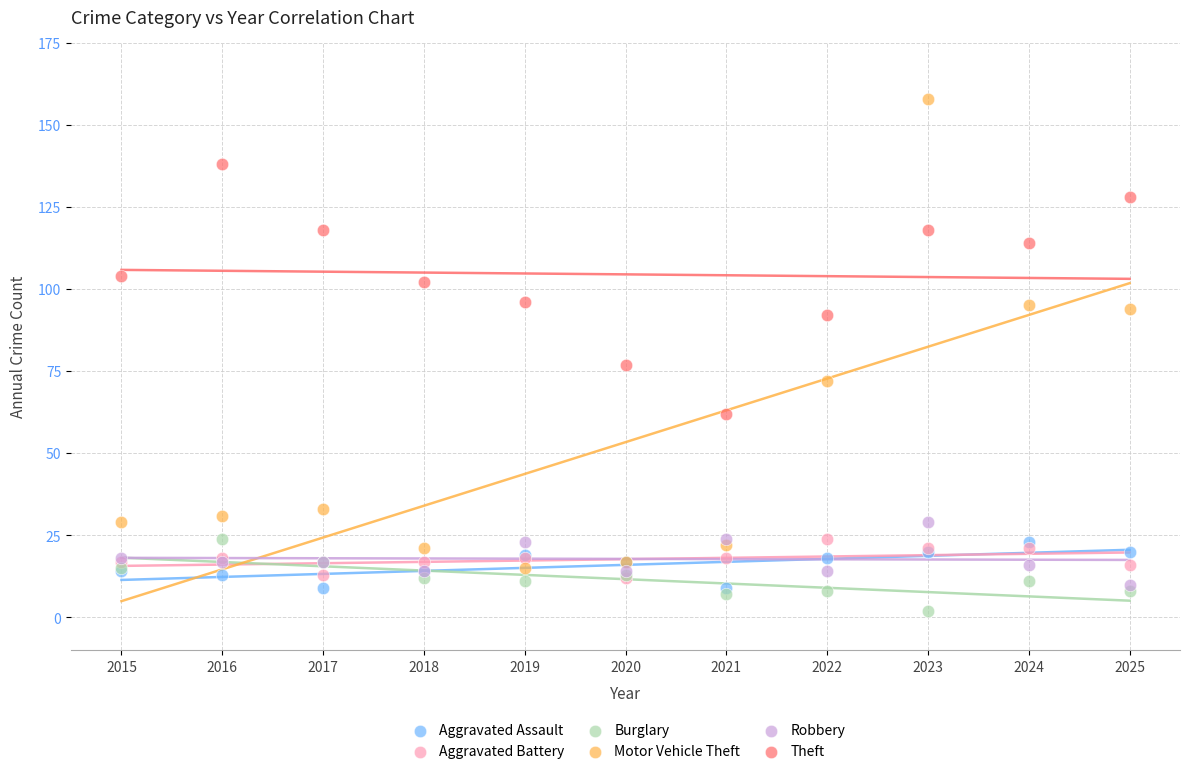

In the Motor Vehicle Theft series, what Y value is closest to 86?

94